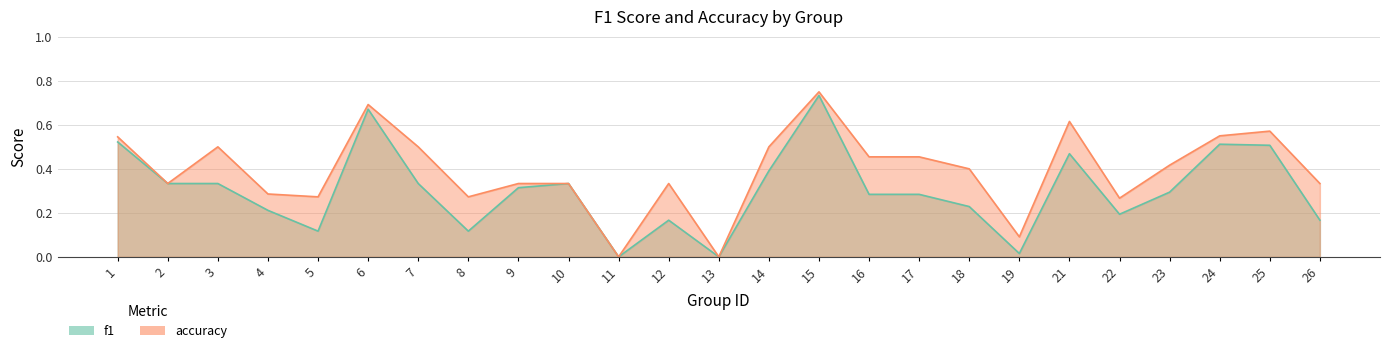

Which category has the lowest value across all series?

11